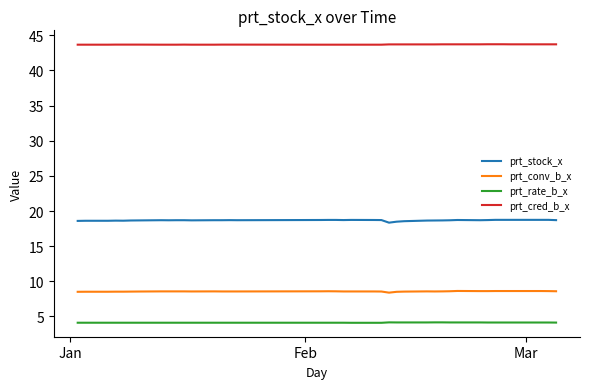

Which series has the largest total across all categories?

prt_cred_b_x